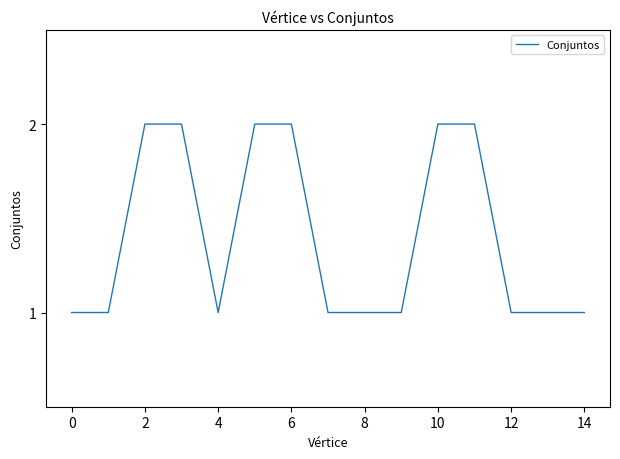

What is the difference between the second highest and minimum values?

1